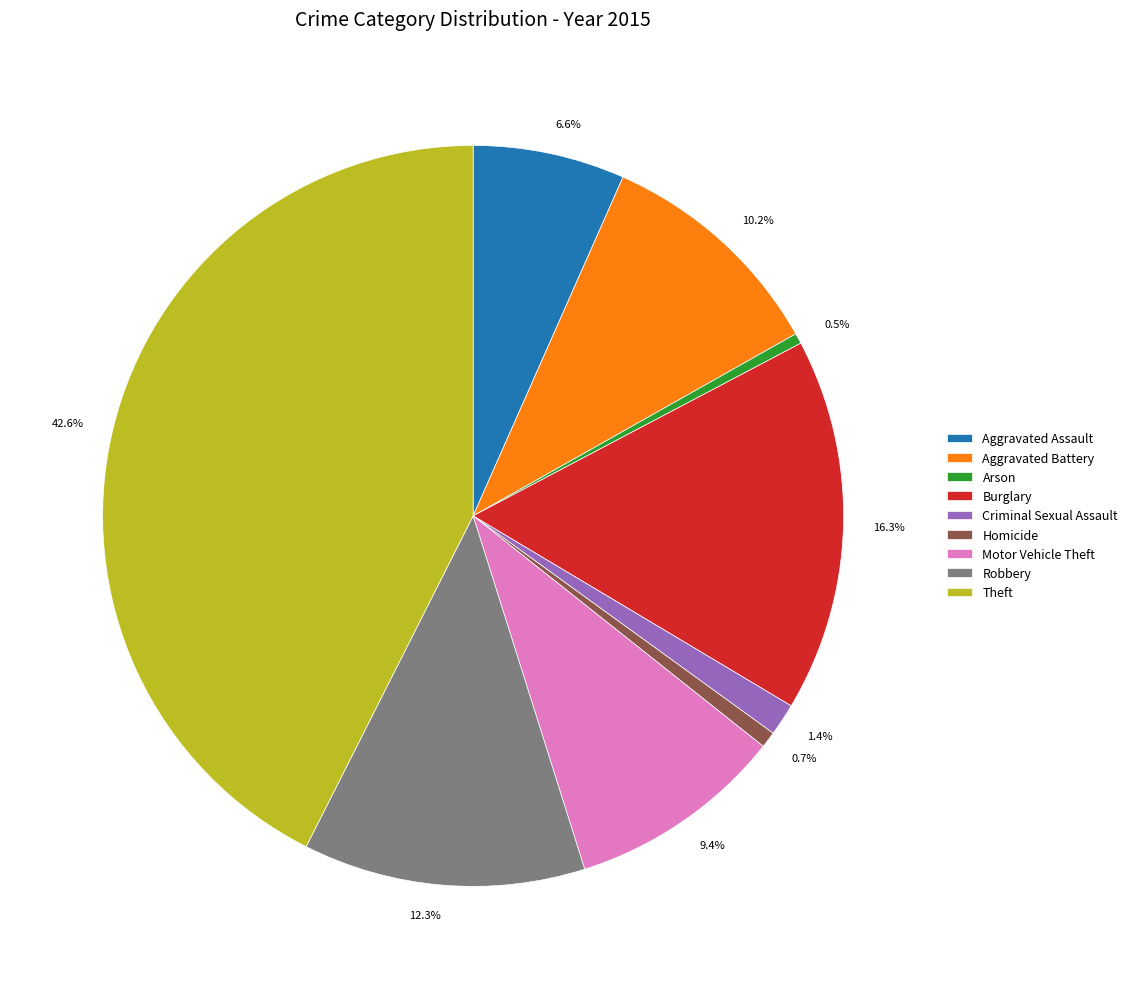

What percentage is the Theft slice, to the nearest percent?

43%